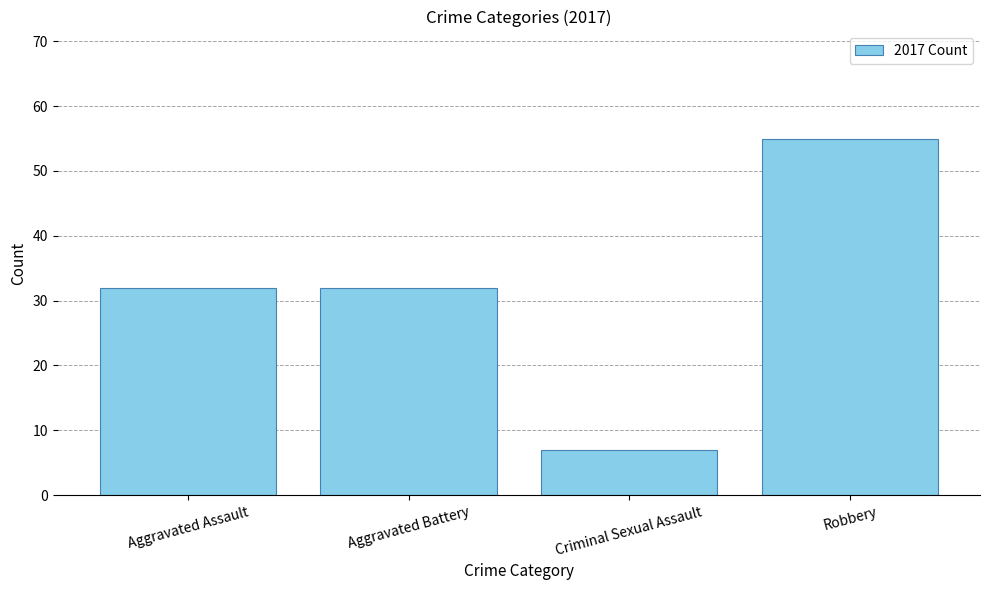

What is the value of the 2nd bar from the left?

32